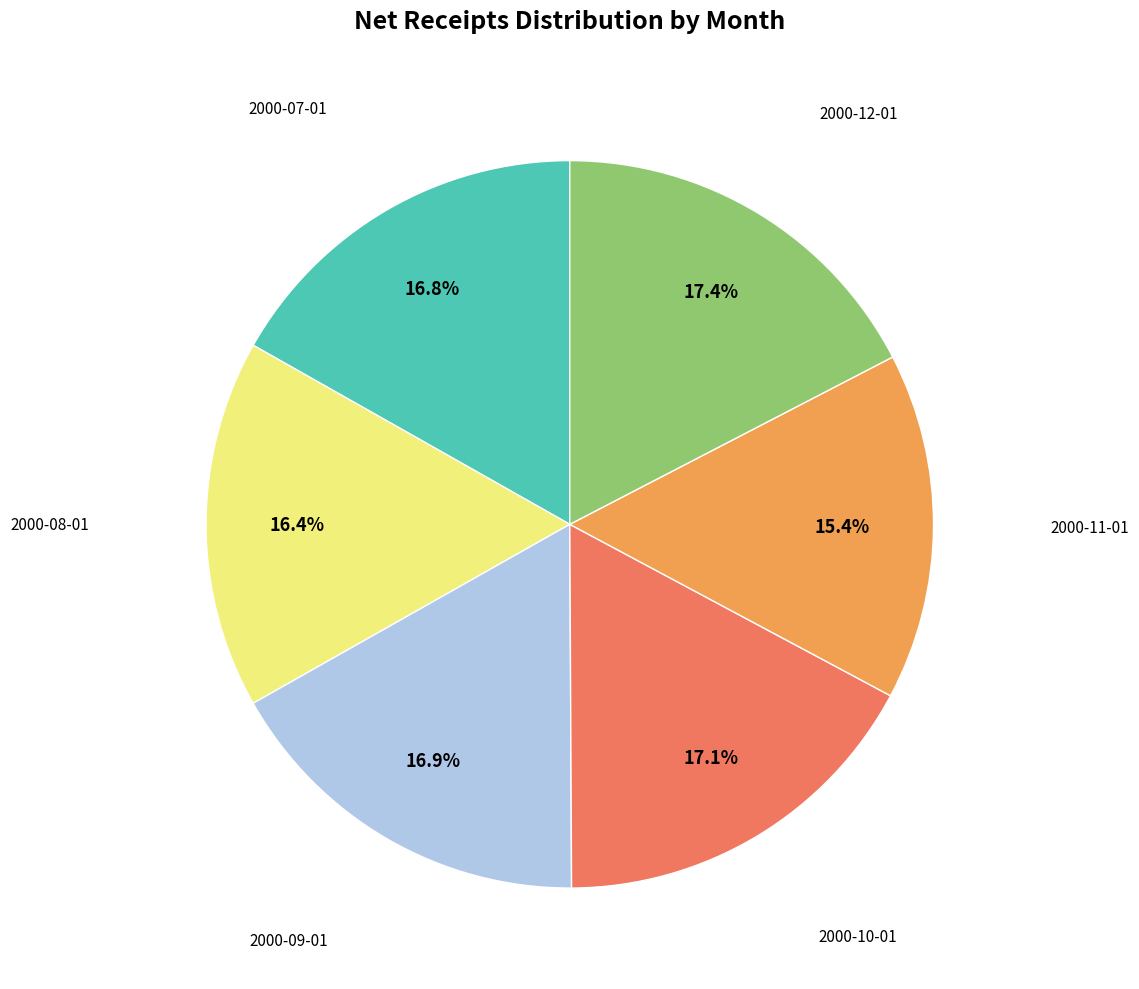

Is there any slice that represents more than half of the pie?

No